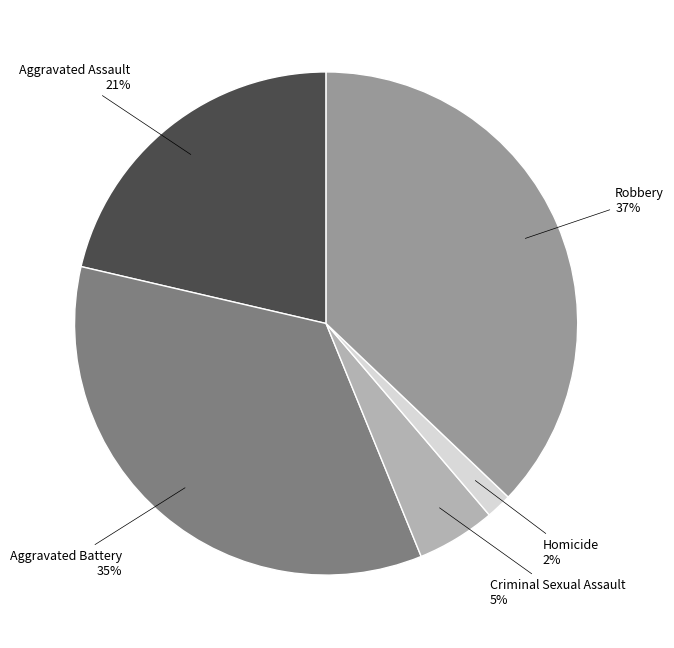

Is there a majority slice in this chart?

No